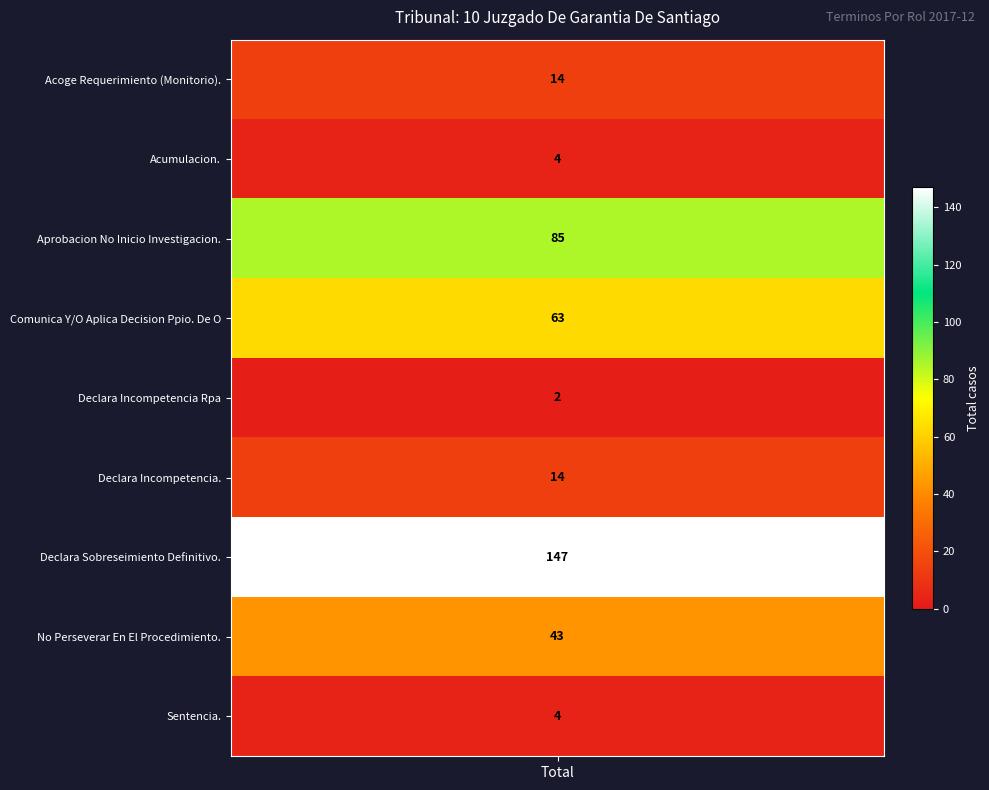

Reading left to right, extract all data points from this chart.

values=14	1=4	2=85	3=63	4=2	5=14	6=147	7=43	8=4